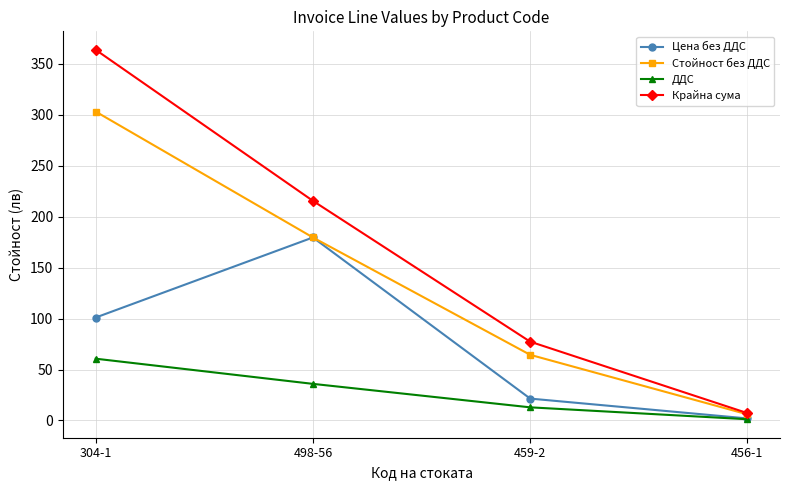

Rank the series by their maximum value, from lowest to highest.

ДДС, Цена без ДДС, Стойност без ДДС, Крайна сума